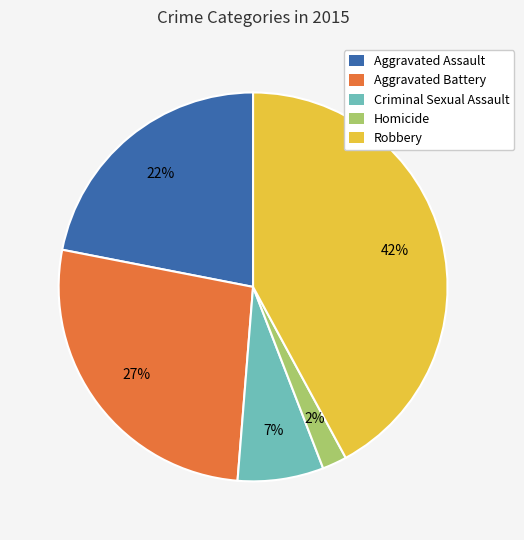

Combined, do Homicide and Aggravated Battery account for over 50%?

No